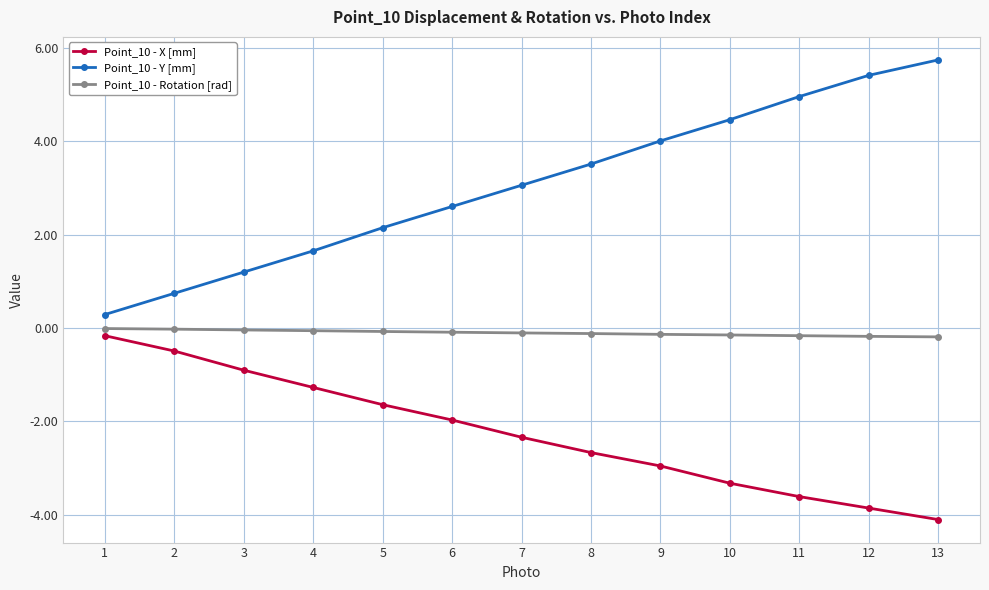

Which label corresponds to the smallest value in the chart?

13